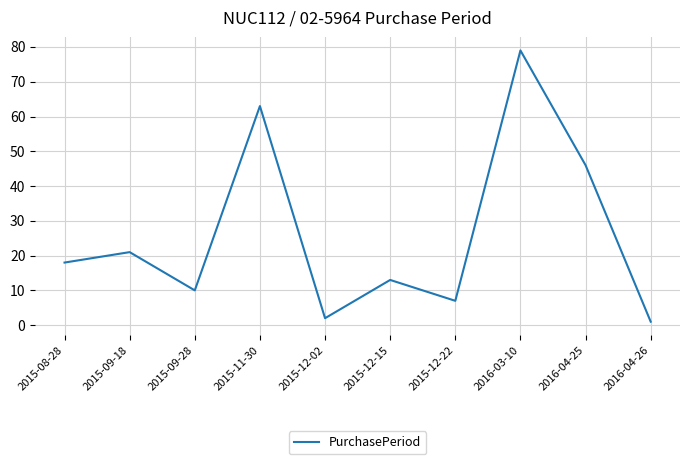

Reading left to right, list all the values displayed in this chart.

2015-08-28=18	2015-09-18=21	2015-09-28=10	2015-11-30=63	2015-12-02=2	2015-12-15=13	2015-12-22=7	2016-03-10=79	2016-04-25=46	2016-04-26=1